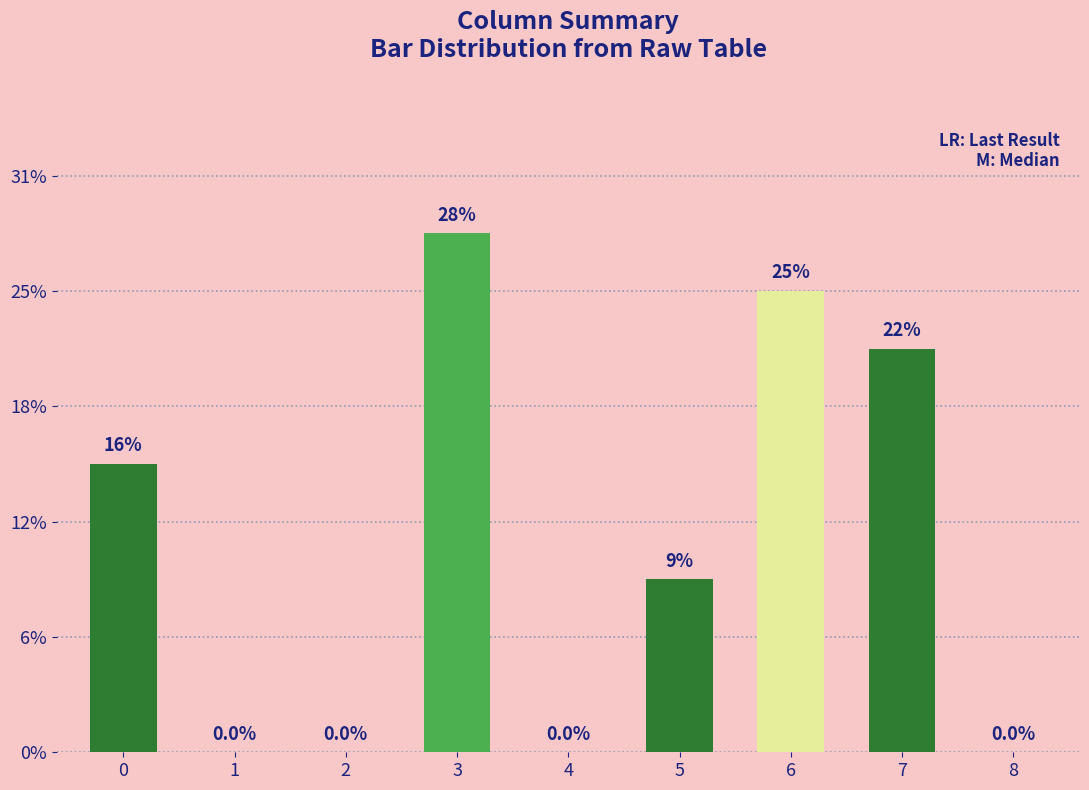

How many values are below 3?

4